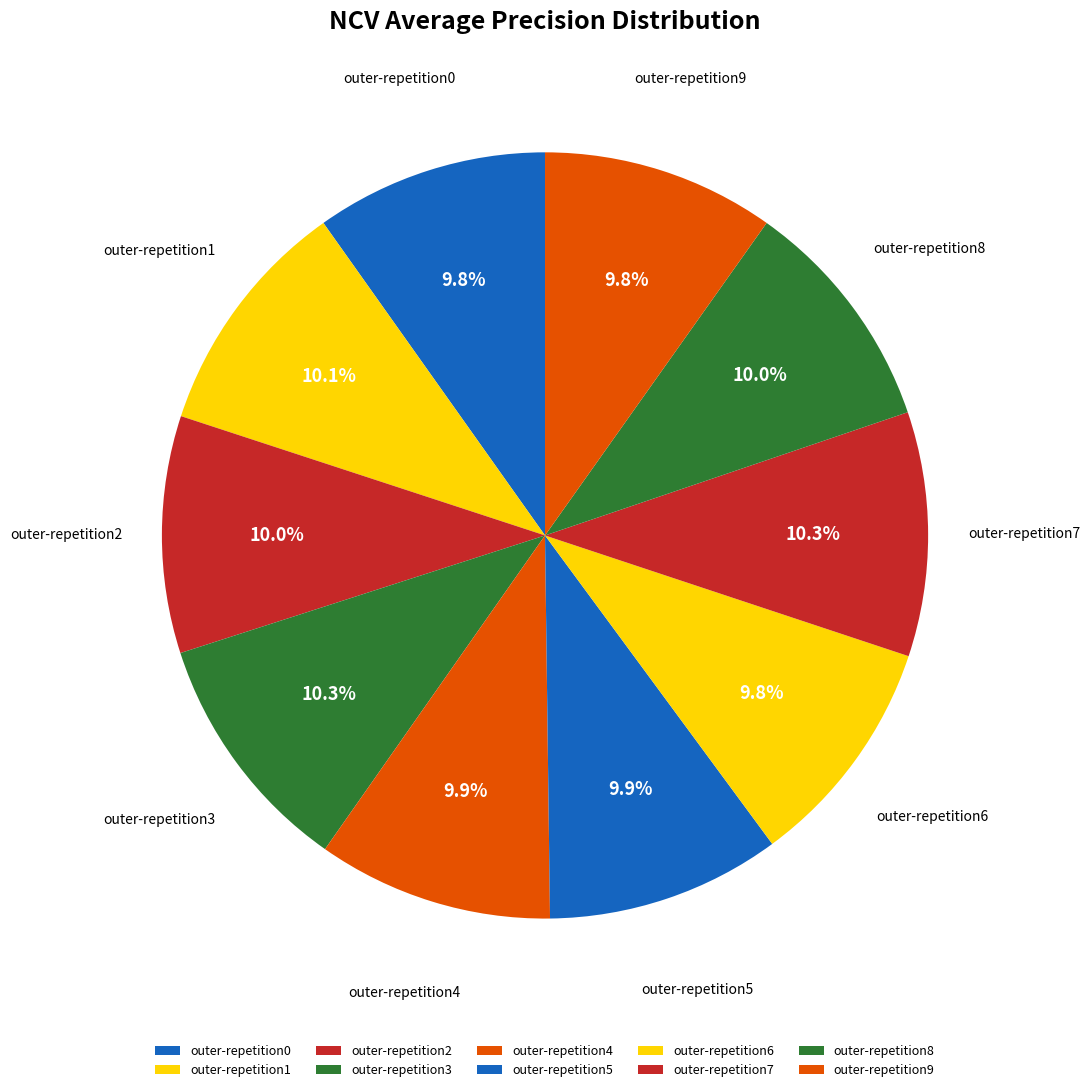

To the nearest percent, what portion does outer-repetition8 represent?

10%